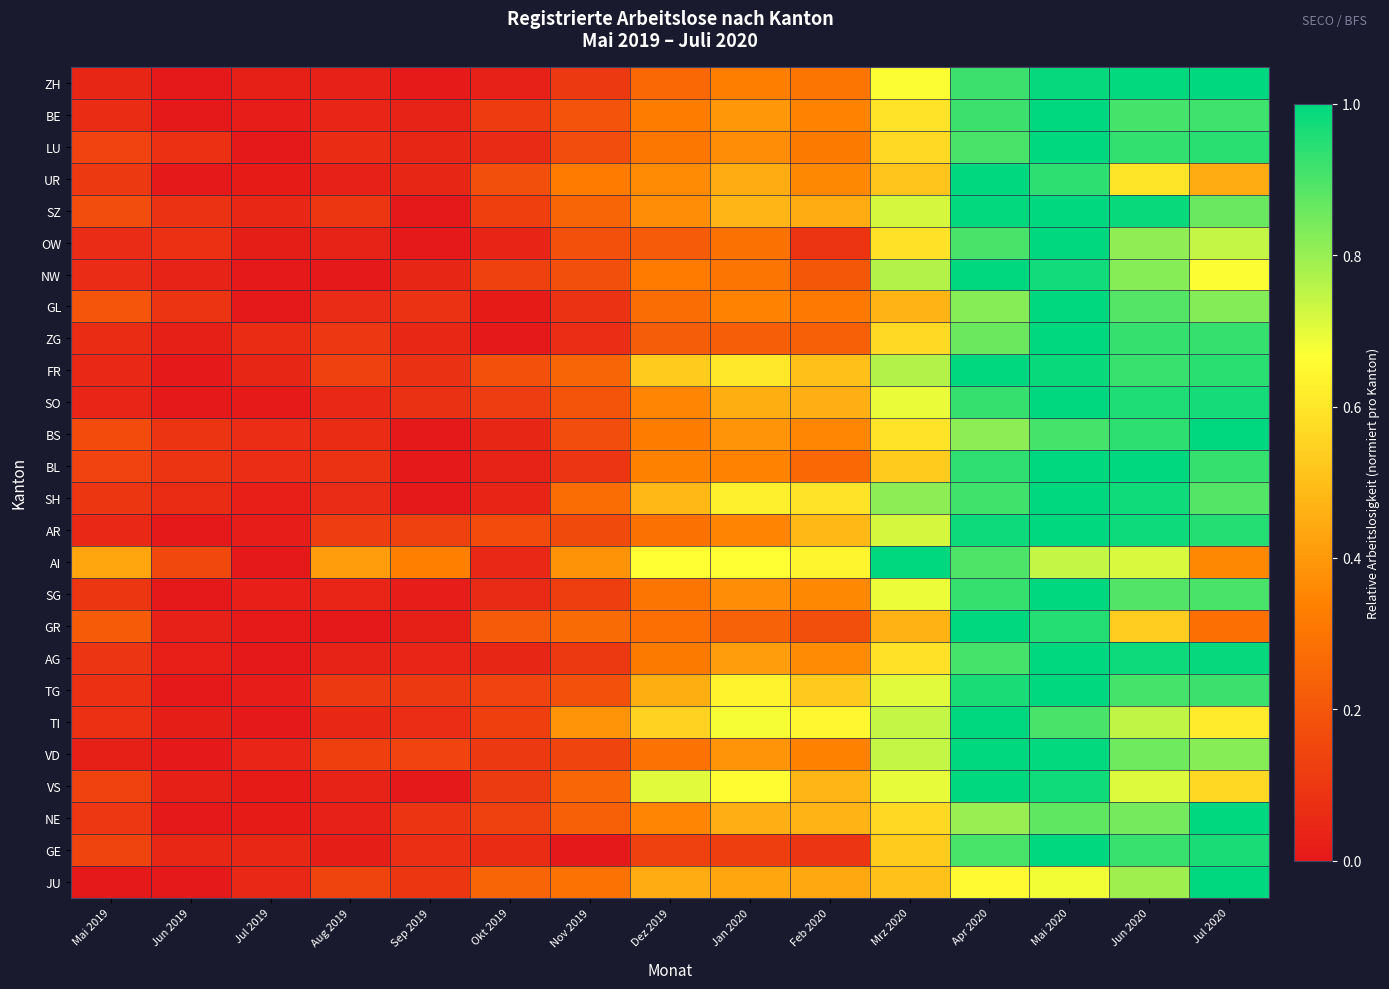

At how many categories does at least one series exceed 0?

15